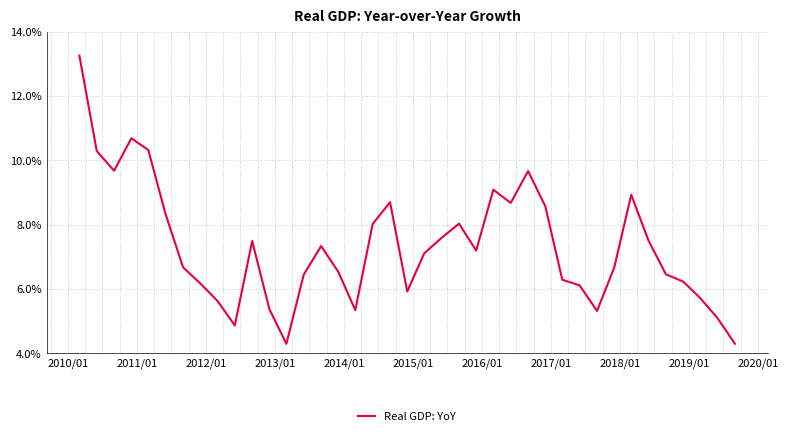

What is the smallest value displayed?

4.3